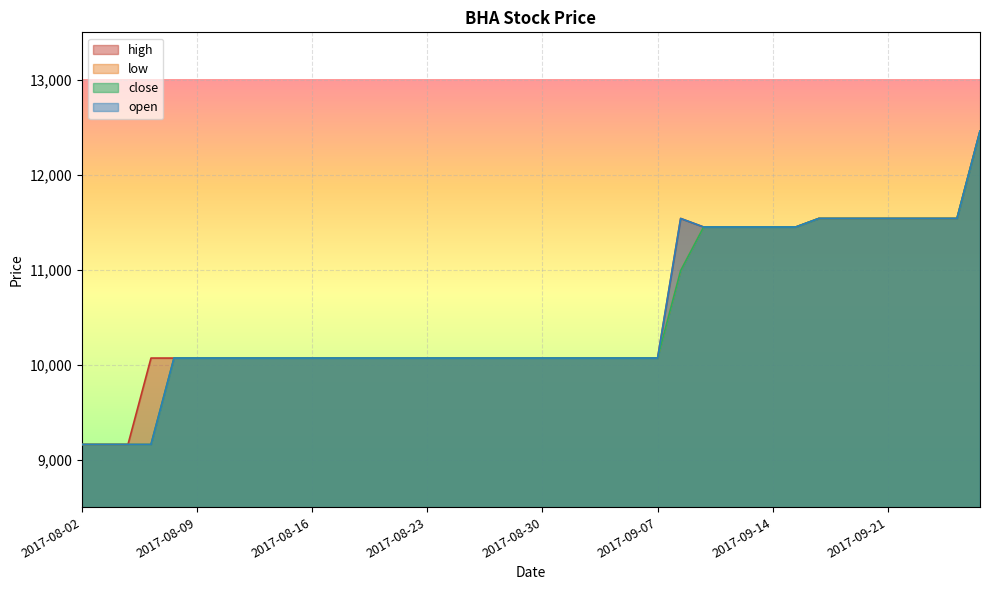

What is the difference between the maximum and minimum values in the open series?

3300